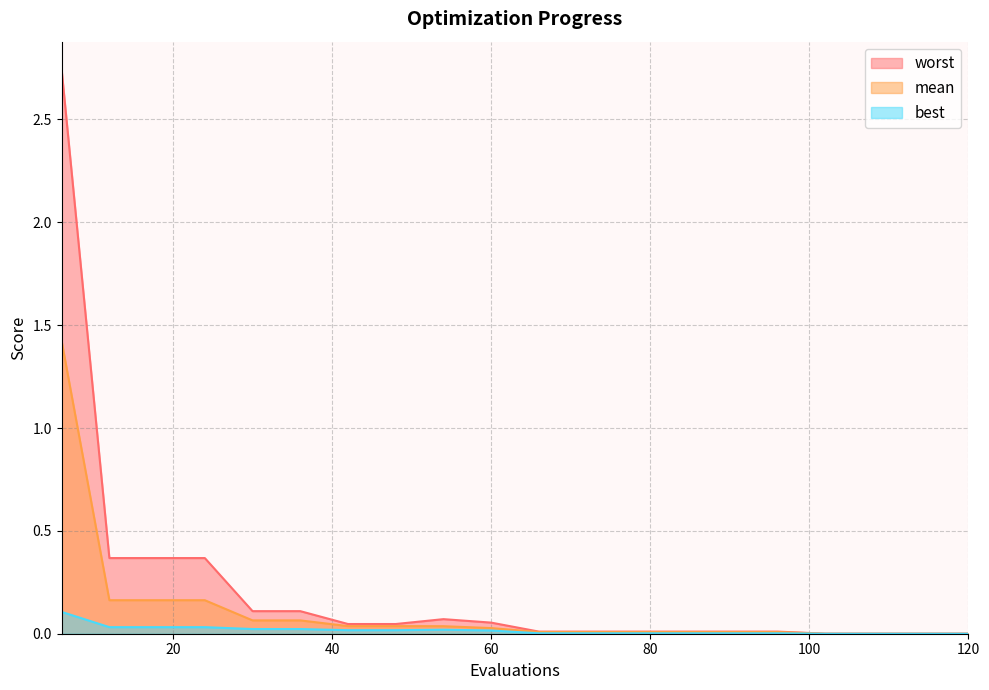

Reading right to left, extract all data points from this chart.

mean: 0.0	0.0	0.0	0.0	0.0	0.0	0.0	0.0	0.0	0.0	0.0	0.0	0.0	0.0	0.1	0.1	0.2	0.2	0.2	1.4
best: 0.0	0.0	0.0	0.0	0.0	0.0	0.0	0.0	0.0	0.0	0.0	0.0	0.0	0.0	0.0	0.0	0.0	0.0	0.0	0.1
worst: 0.0	0.0	0.0	0.0	0.0	0.0	0.0	0.0	0.0	0.0	0.1	0.1	0.0	0.0	0.1	0.1	0.4	0.4	0.4	2.7